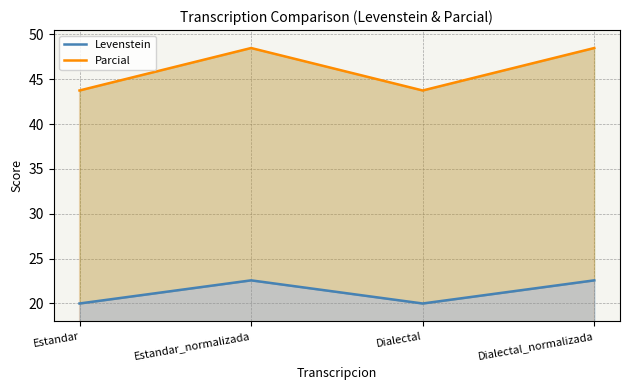

True or false: Levenstein has a value of 14.3 at Dialectal_normalizada.

False